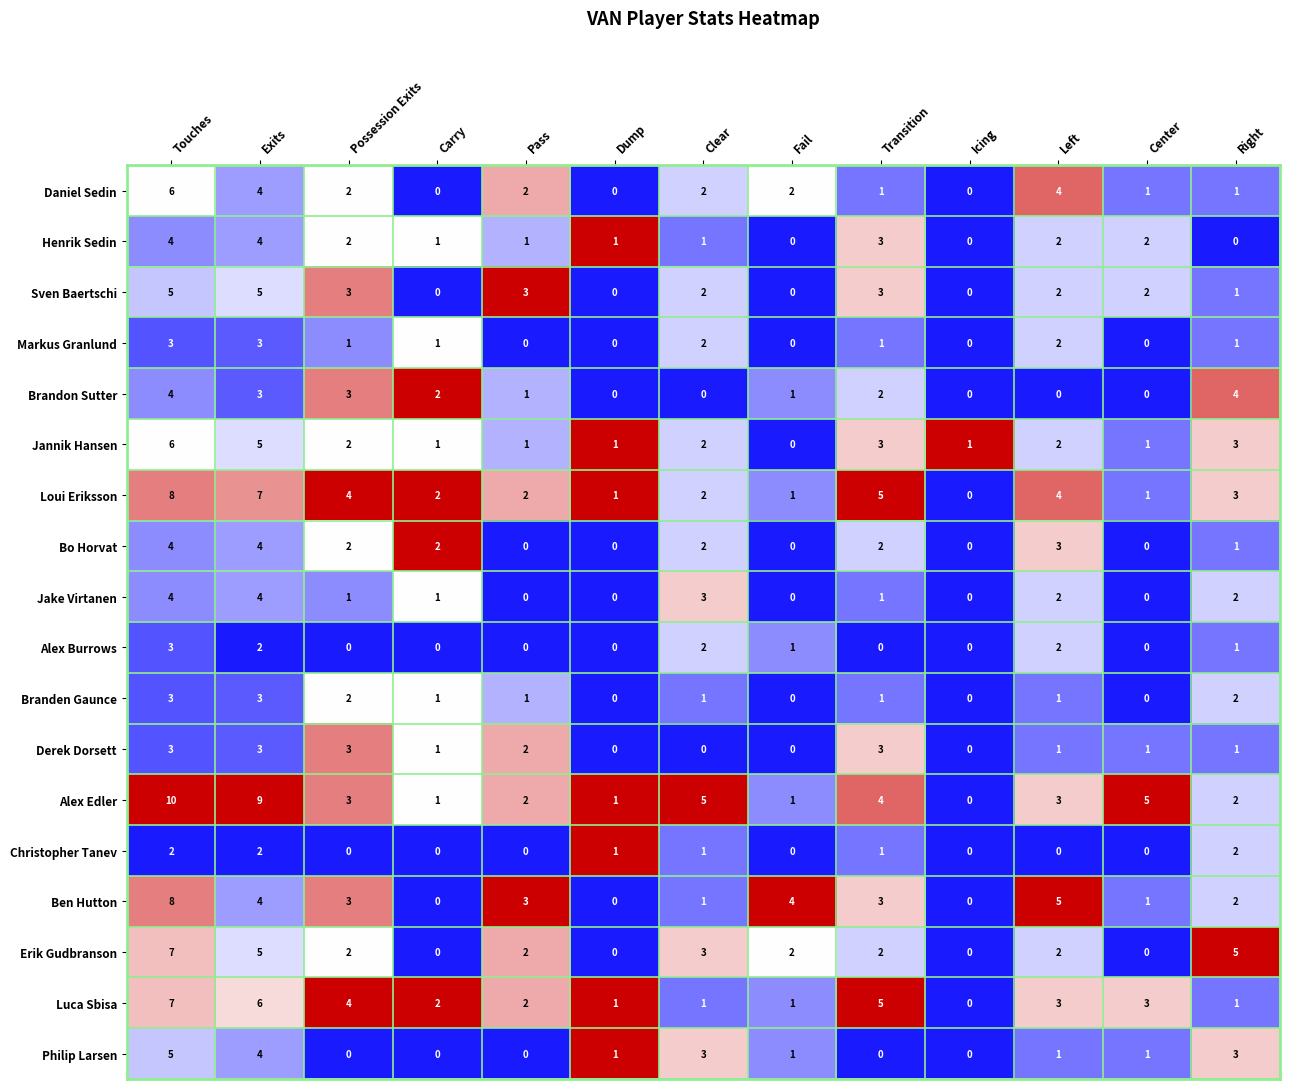

What is the average value of the Loui Eriksson series?

3